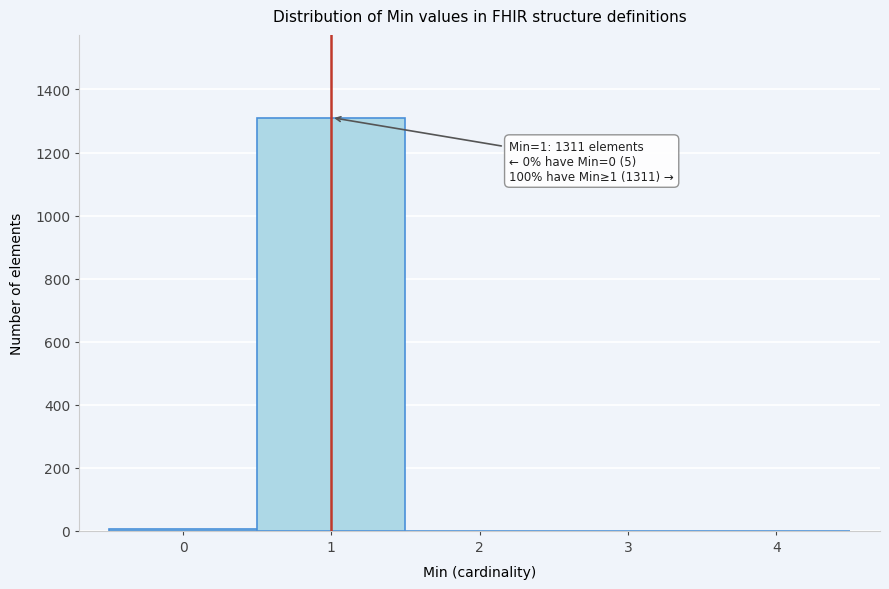

Which range on the x-axis has the tallest bar?

0.5 to 1.5